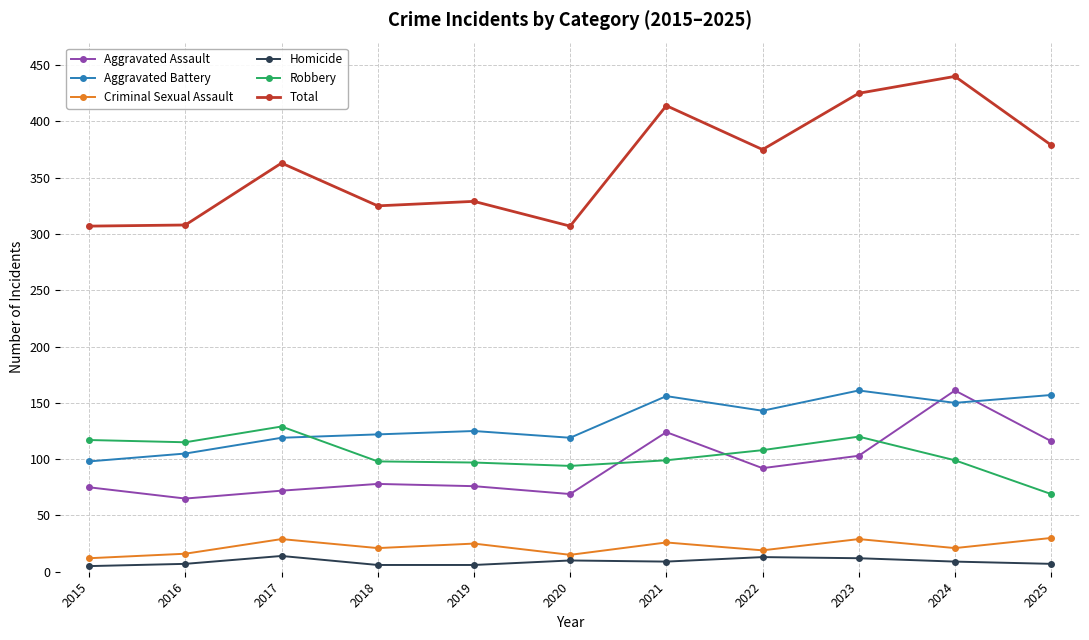

Count the number of categories in the chart.

11